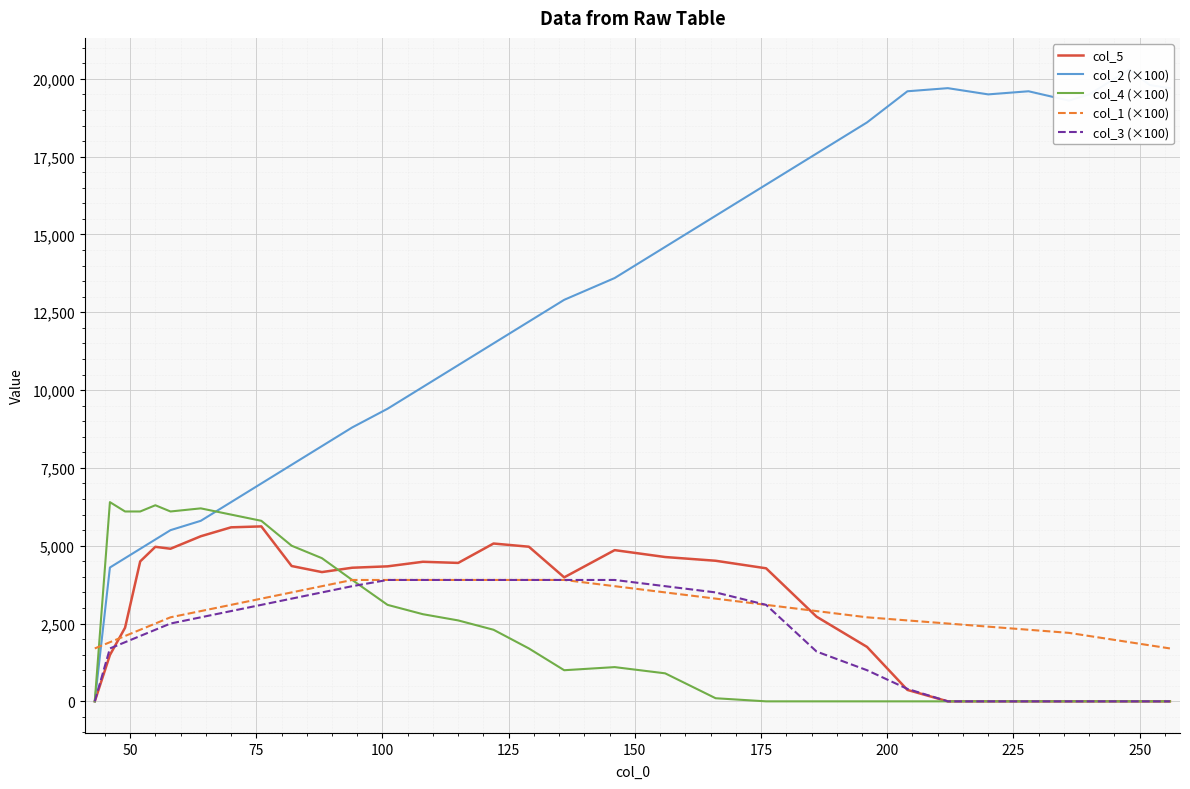

How many positive values does the col_5 series have?

24